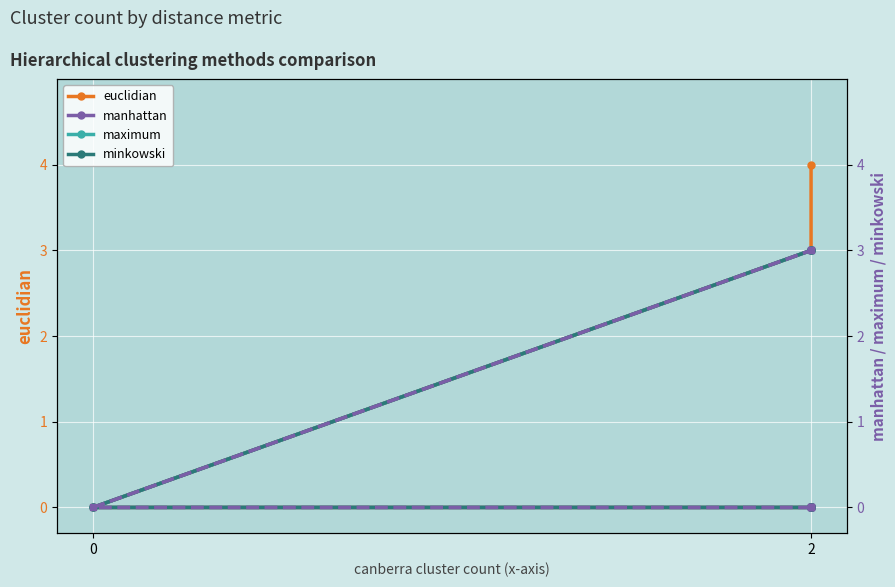

Which series has the largest range (max minus min)?

euclidian